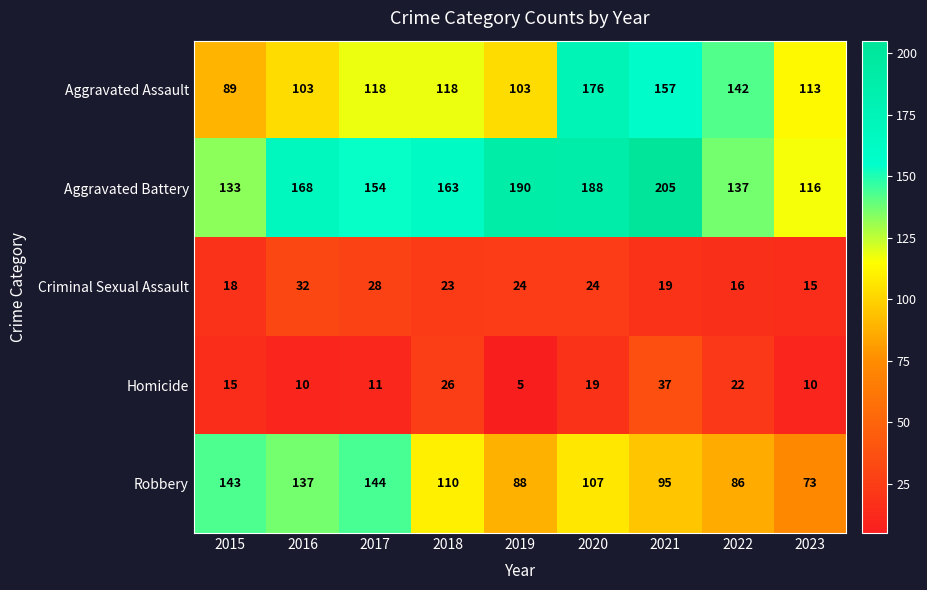

What is the approximate value of Aggravated Battery at 2020, to the nearest 10?

190